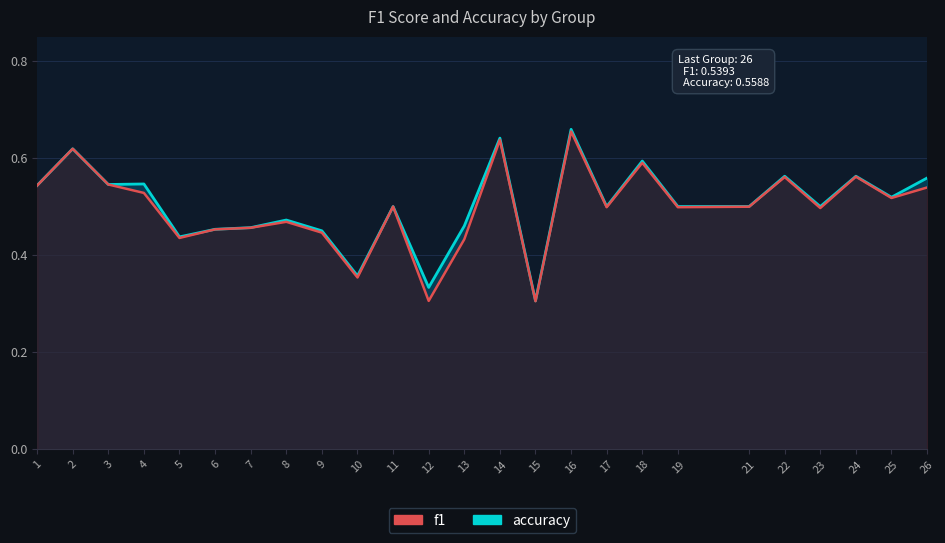

What is the lowest value of the f1 series?

0.3